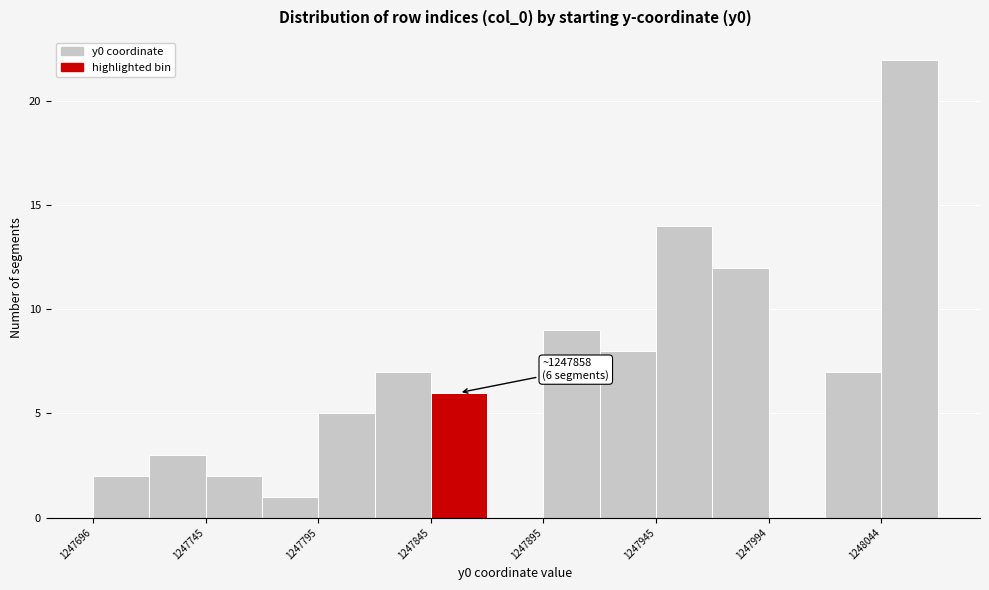

Which range on the x-axis has the tallest bar?

1248045 to 1248070